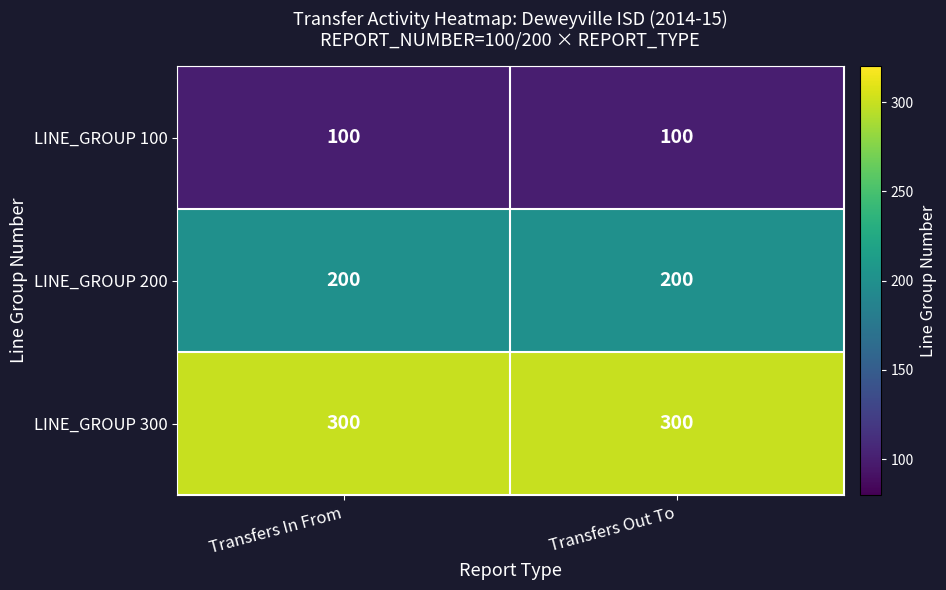

What is the difference between the highest and lowest values at Transfers Out To?

200